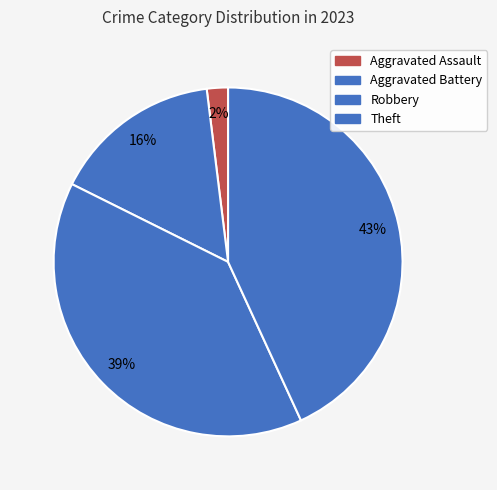

How many segments does this pie chart have?

4